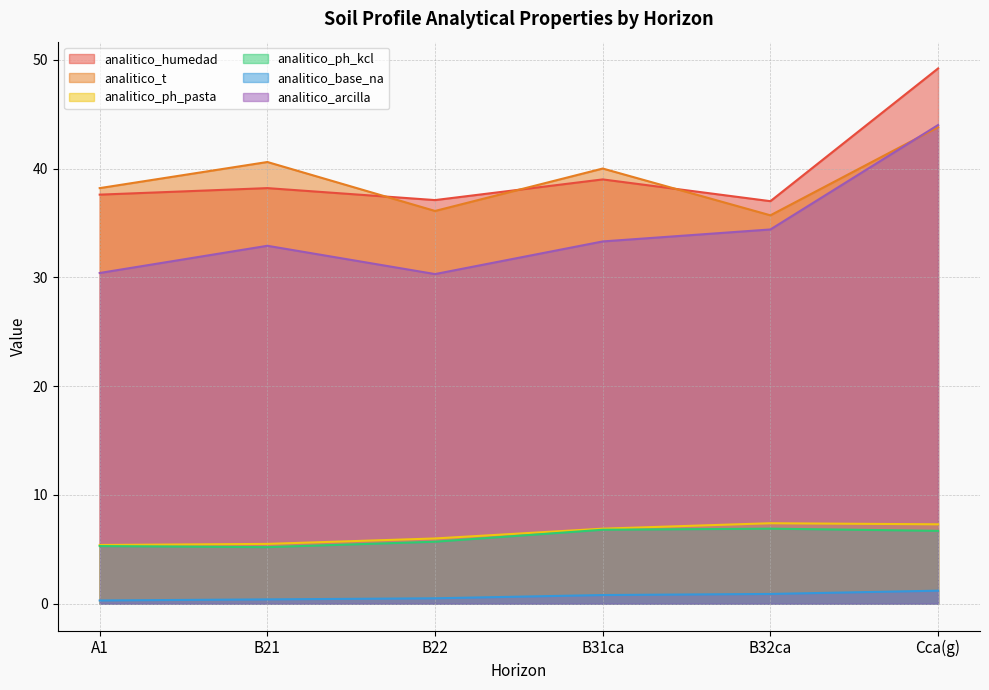

Reading right to left, transcribe all the data shown in this chart.

analitico_humedad: 49.2	37.0	39.0	37.1	38.2	37.6
analitico_t: 43.8	35.7	40.0	36.1	40.6	38.2
analitico_ph_pasta: 7.3	7.4	6.9	6.0	5.5	5.4
analitico_ph_kcl: 6.7	6.9	6.8	5.7	5.2	5.3
analitico_base_na: 1.2	0.9	0.8	0.5	0.4	0.3
analitico_arcilla: 44.0	34.4	33.3	30.3	32.9	30.4